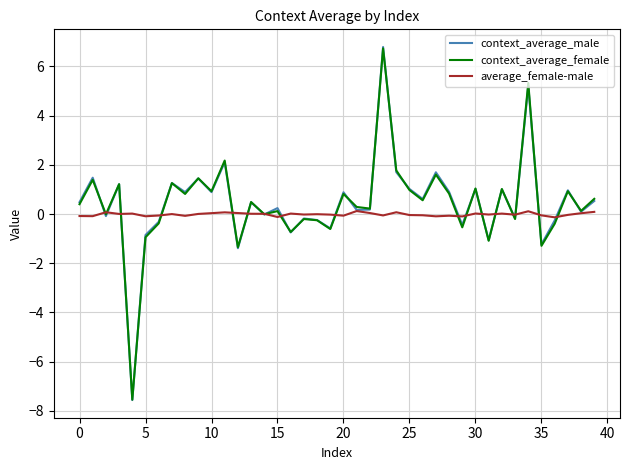

Is this an area chart (filled region under the line)?

No